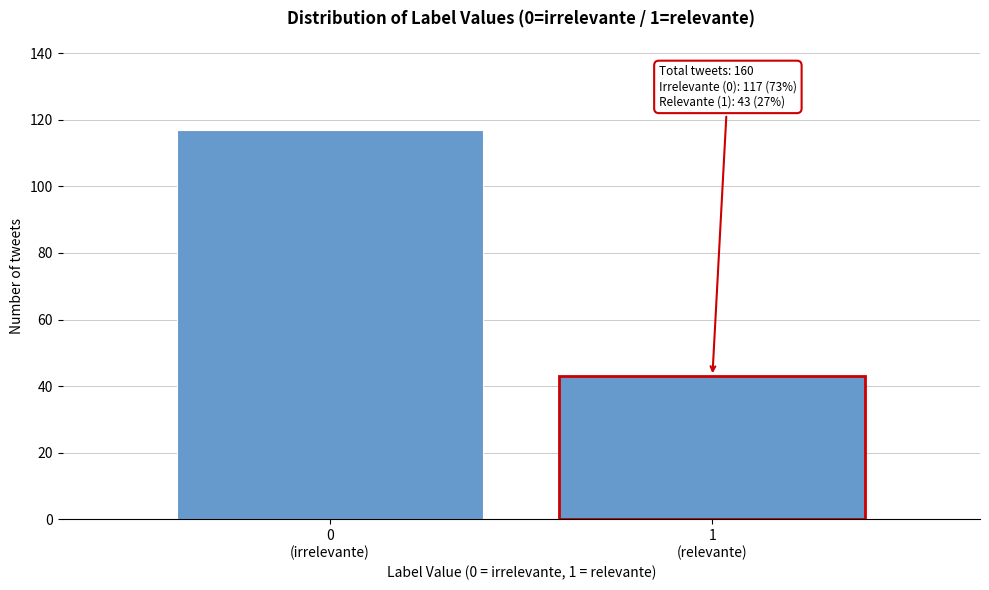

Reading left to right, list all the values displayed in this chart.

117	43